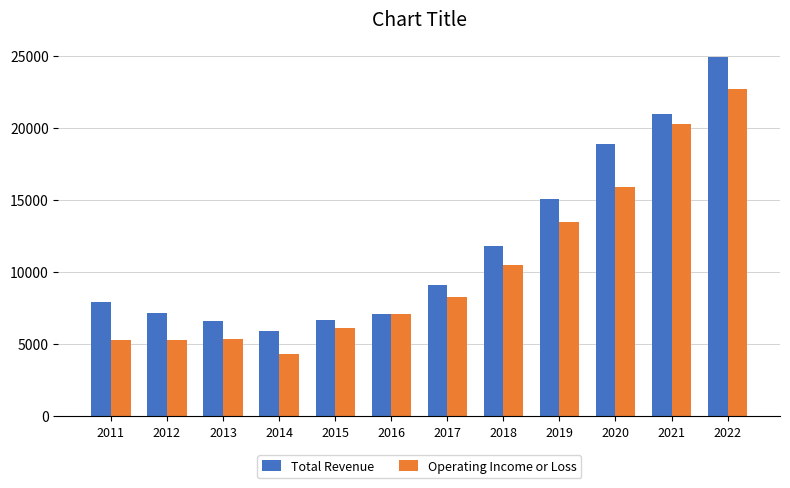

Which series has the largest range (max minus min)?

Total Revenue